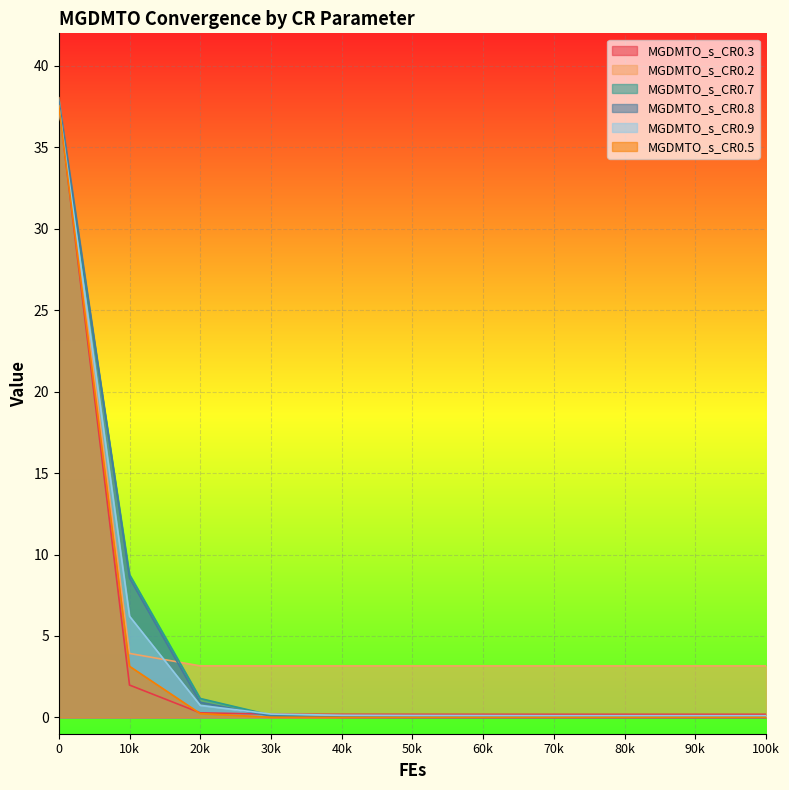

How many categories are shown in the chart?

11